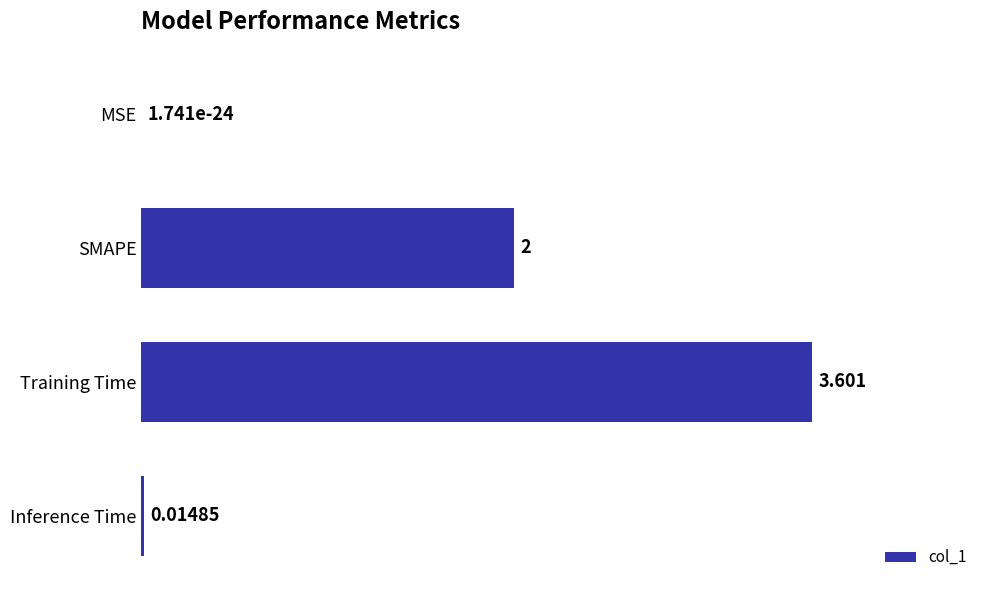

Where is the data nearest to the value 1?

Inference Time